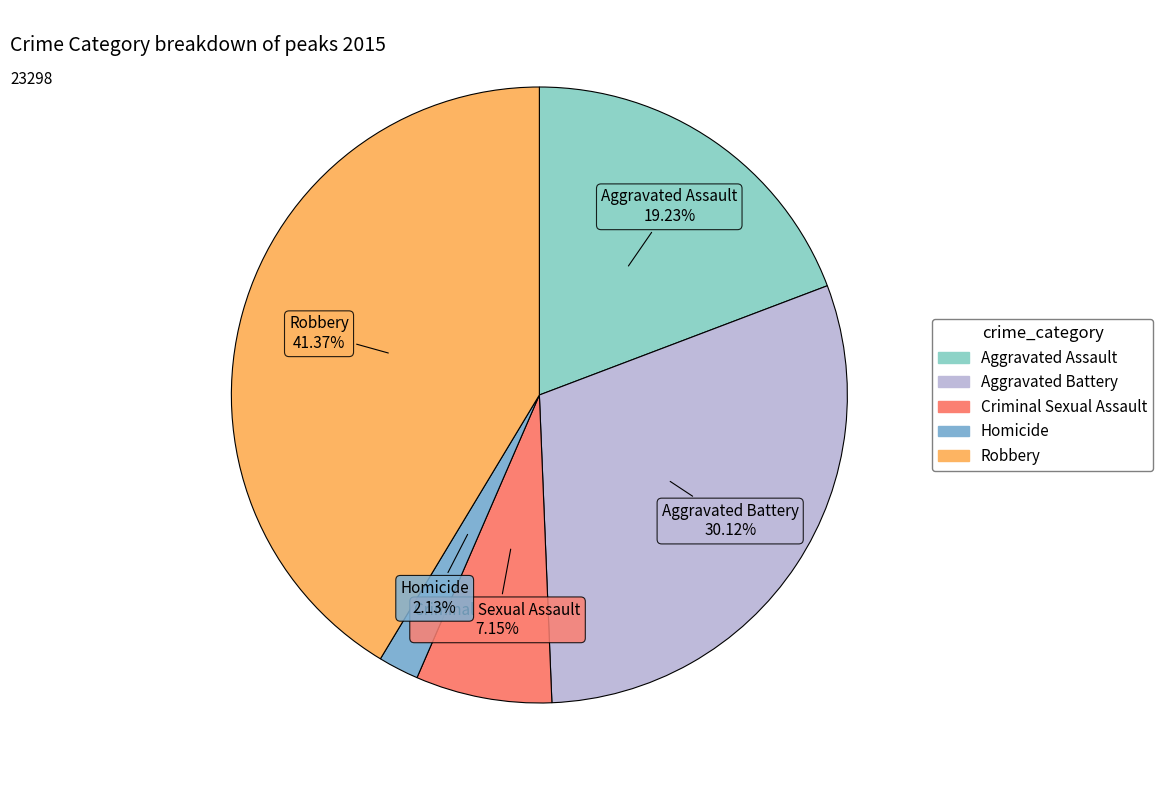

How many segments does this pie chart have?

5